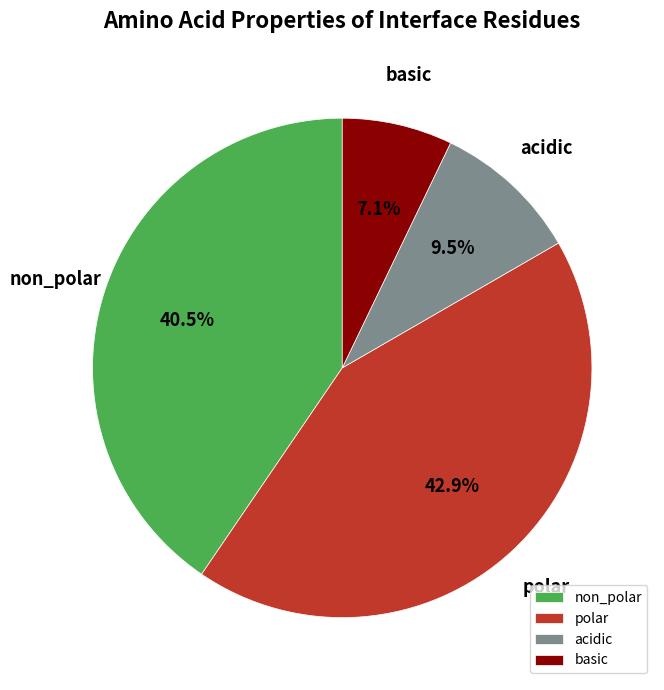

Count the number of slices in the pie.

4